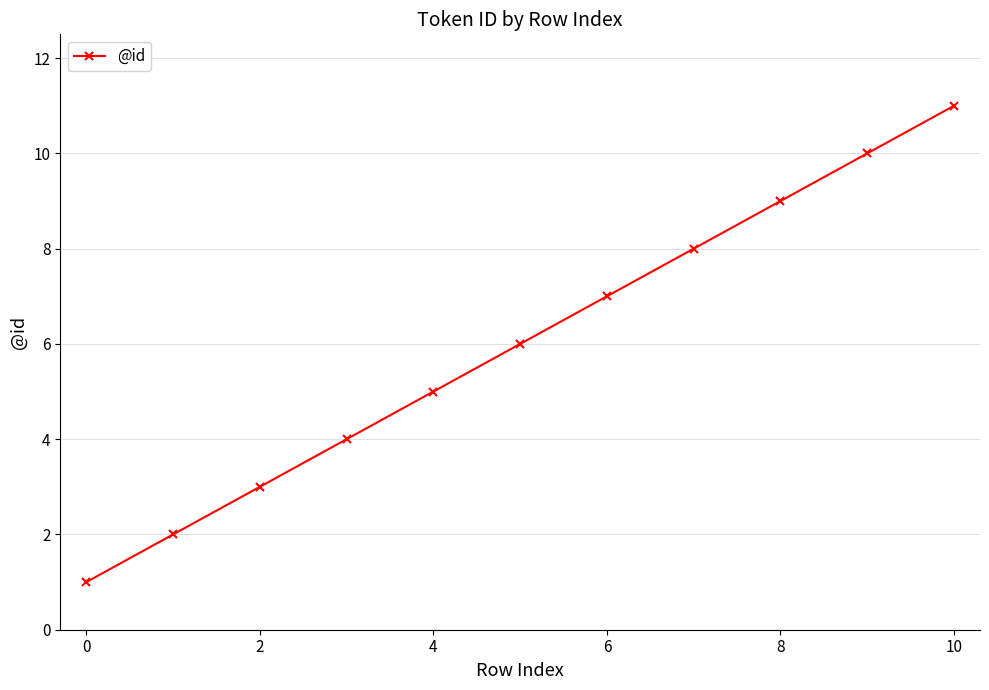

What is the average value?

6